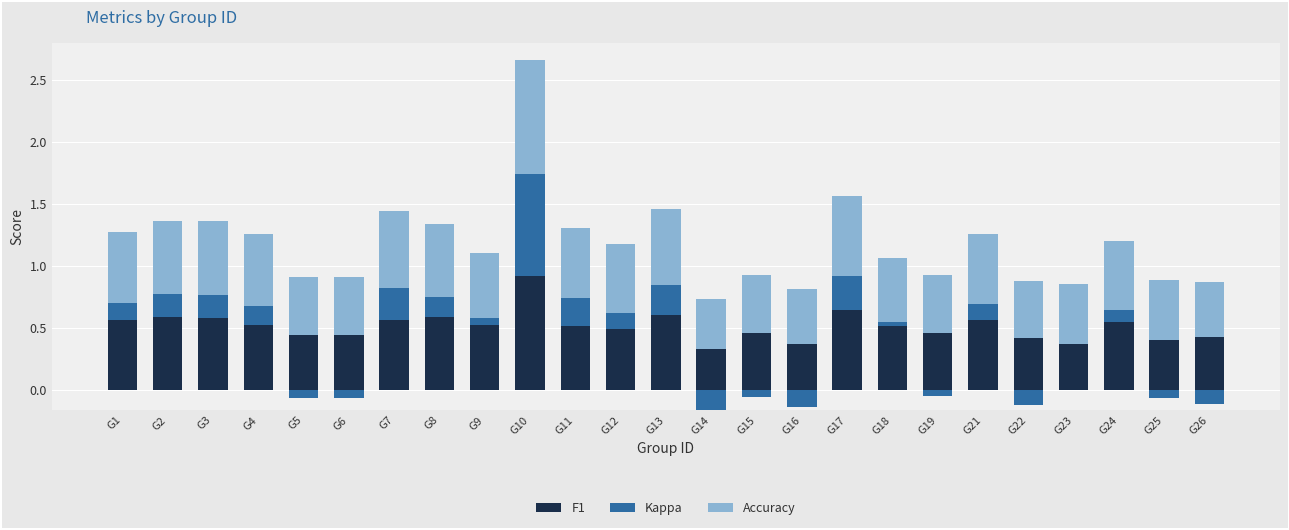

Which series changed the most between G7 and G17?

F1